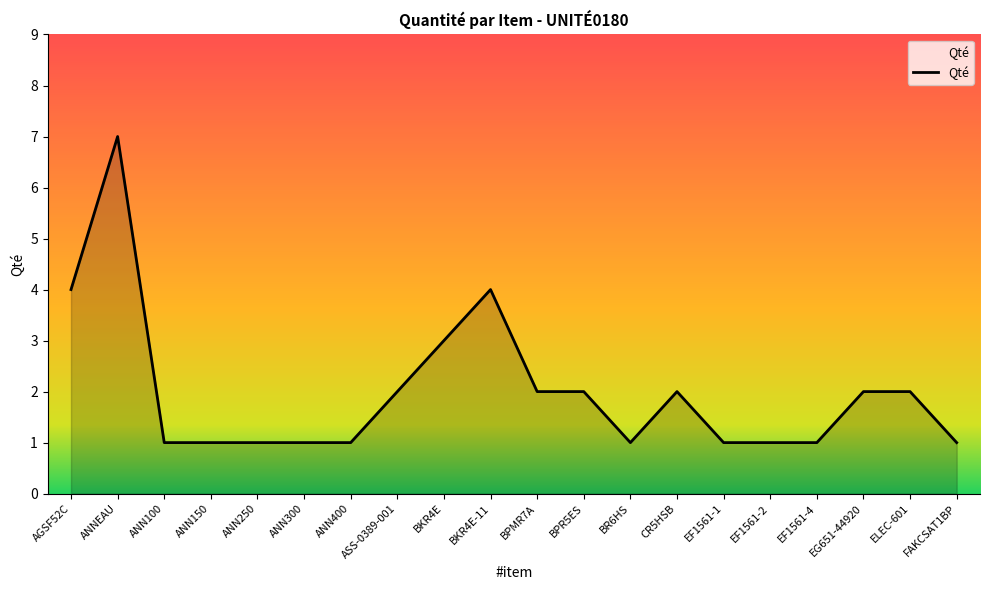

What is the difference between the second highest and minimum values?

3